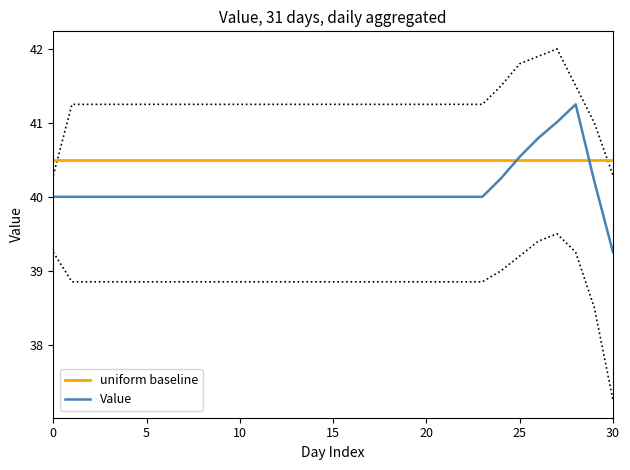

What is the approximate value of Value at 17?

40.0